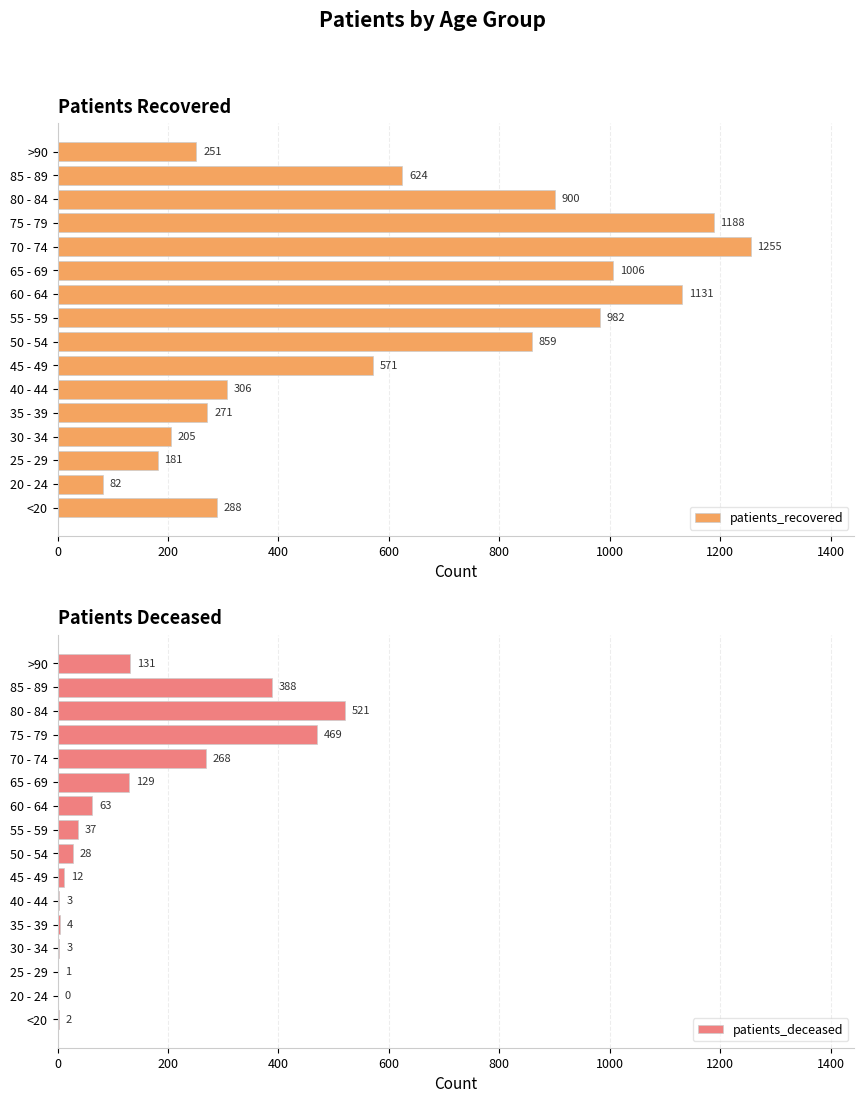

What is the maximum value for patients_recovered?

1255